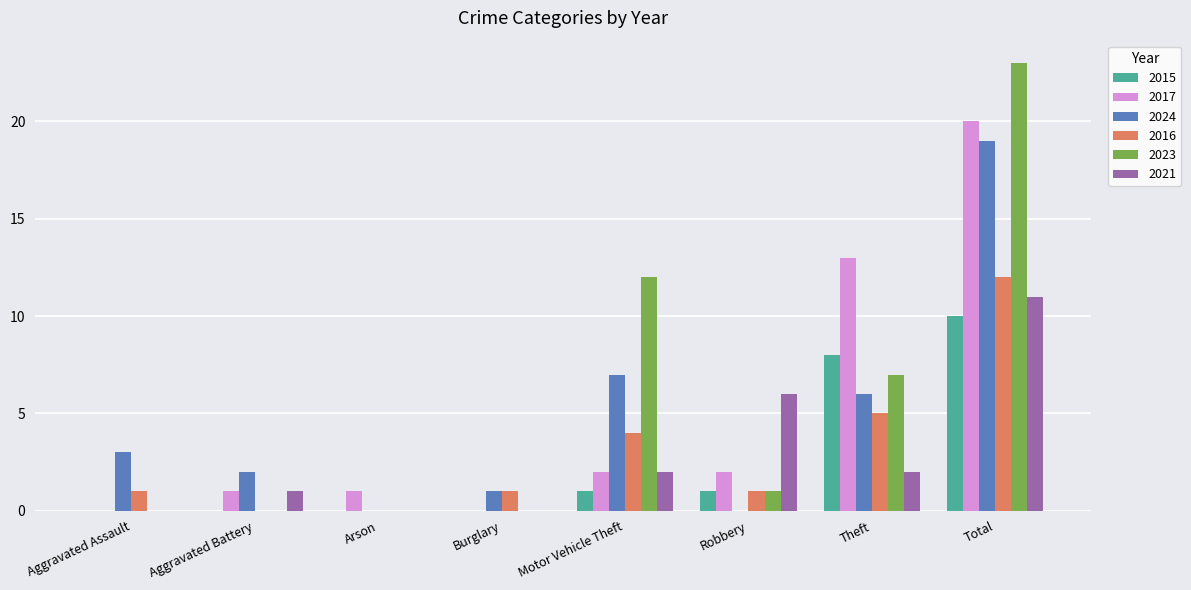

The 2021 series shows 0 at Aggravated Assault. True or false?

True